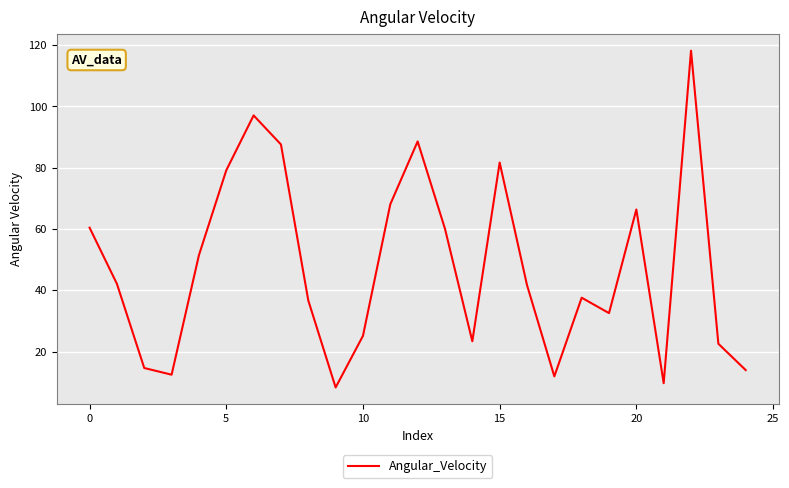

Does the chart display data point markers on the line(s)?

No